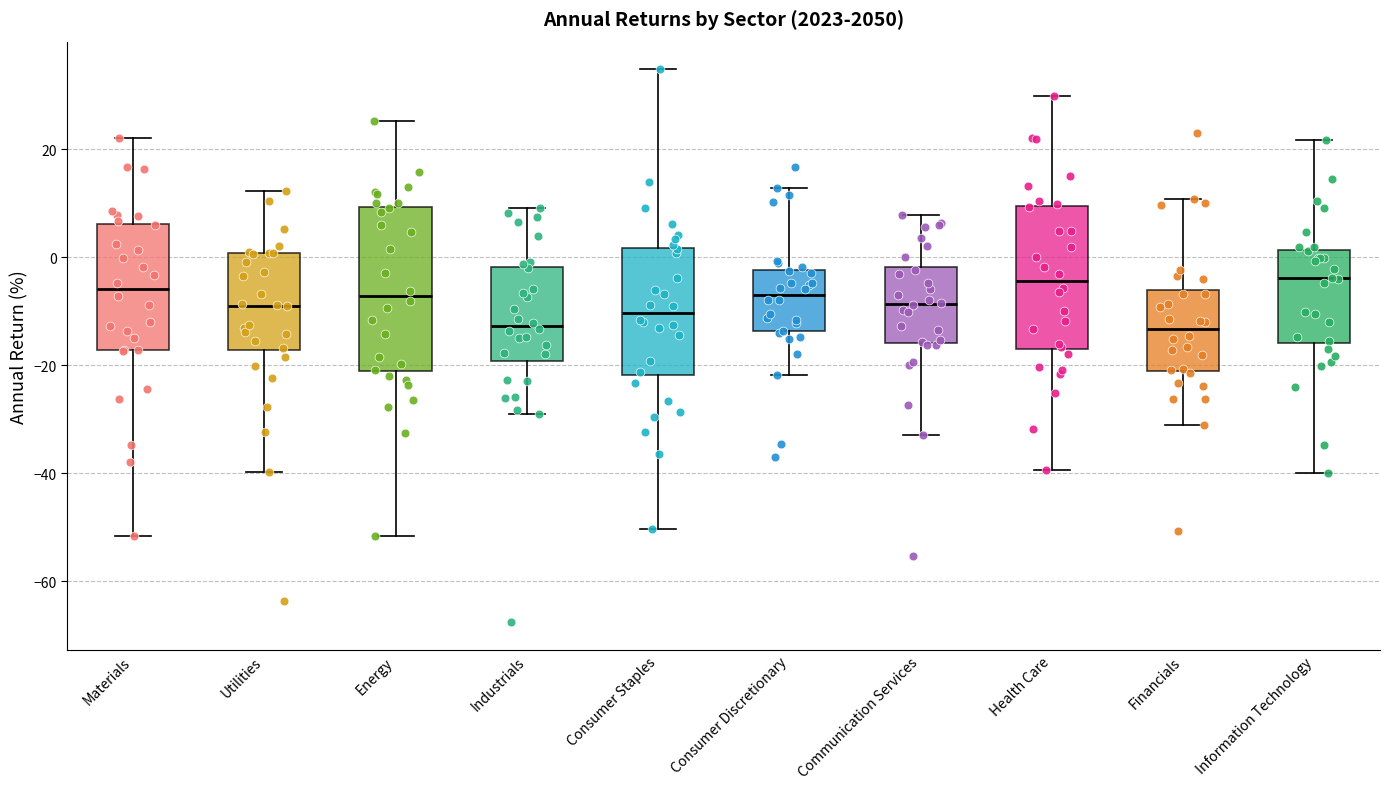

Reading left to right, transcribe this box plot: for each box, give where its median line is, the range the box spans, and where its two whiskers end, as read against the y-axis. The values are not printed on the chart, so give them approximately, as read against the axis.

Materials: median -6, box -18 to 6, whiskers -52 to 22
Utilities: median -8, box -18 to 0, whiskers -40 to 12
Energy: median -8, box -22 to 10, whiskers -52 to 26
Industrials: median -12, box -20 to -2, whiskers -28 to 10
Consumer Staples: median -10, box -22 to 2, whiskers -50 to 34
Consumer Discretionary: median -6, box -14 to -2, whiskers -22 to 12
Communication Services: median -8, box -16 to -2, whiskers -32 to 8
Health Care: median -4, box -16 to 10, whiskers -40 to 30
Financials: median -14, box -22 to -6, whiskers -32 to 10
Information Technology: median -4, box -16 to 2, whiskers -40 to 22